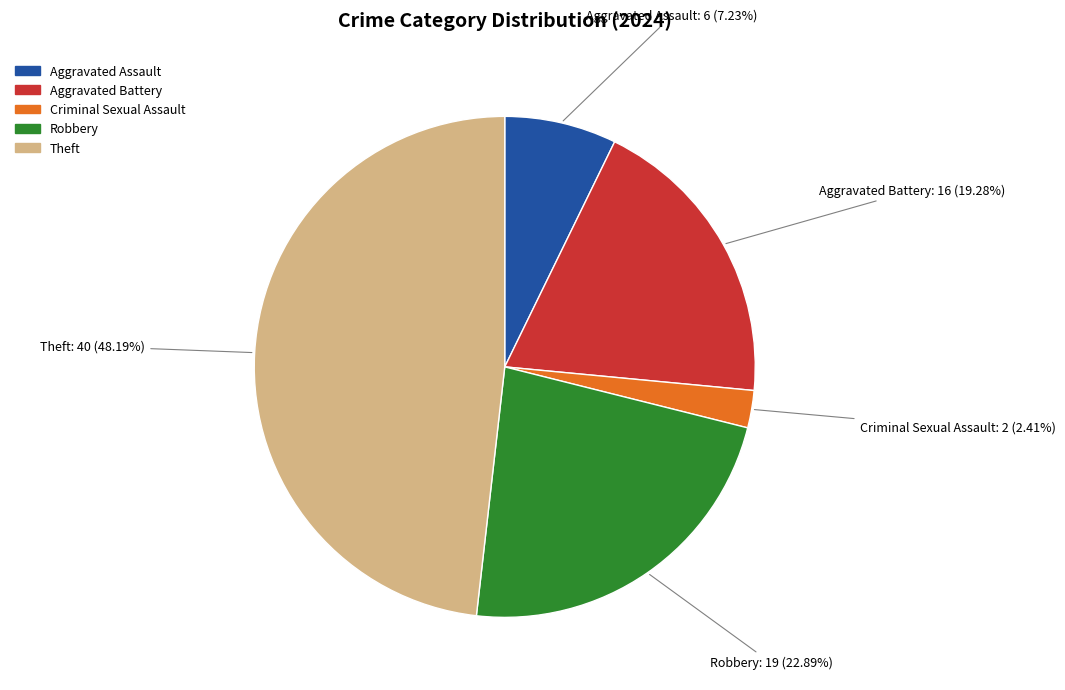

To the nearest percent, what portion does Criminal Sexual Assault represent?

2%